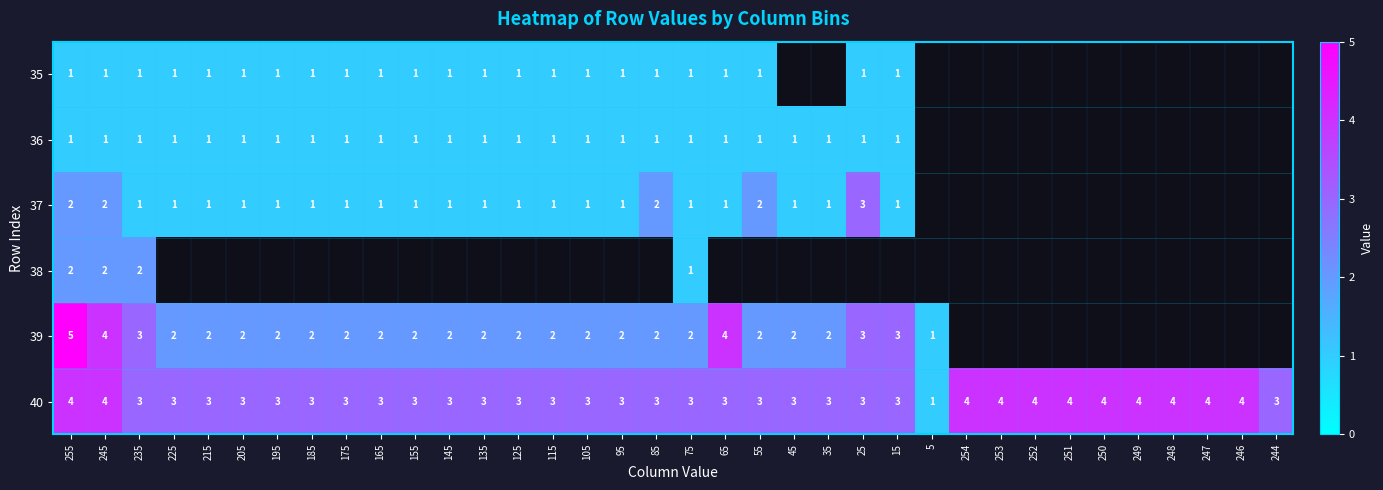

What is the difference between the highest and lowest values at 75?

2